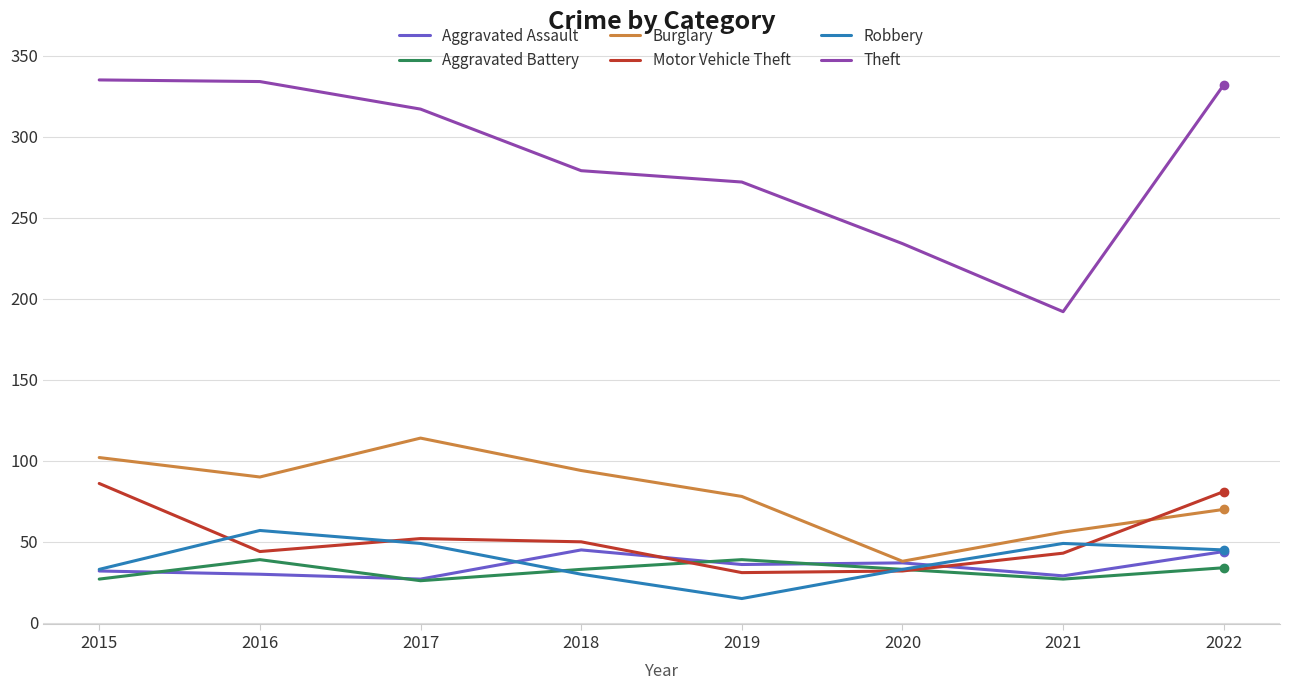

What is the spread (max minus min) of values at 2021?

165